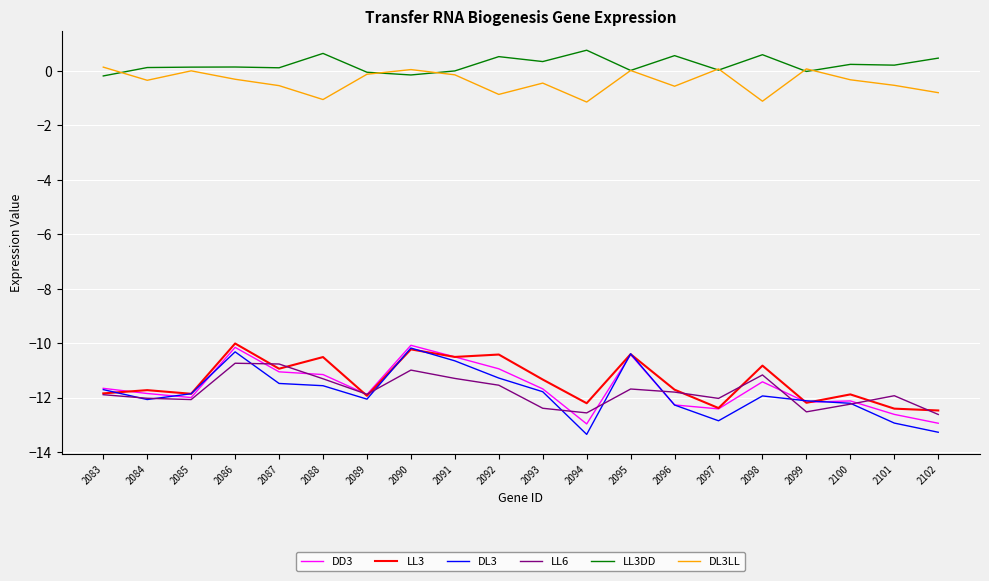

At 2098, list the series in order from smallest to largest.

DL3, DD3, LL6, LL3, DL3LL, LL3DD